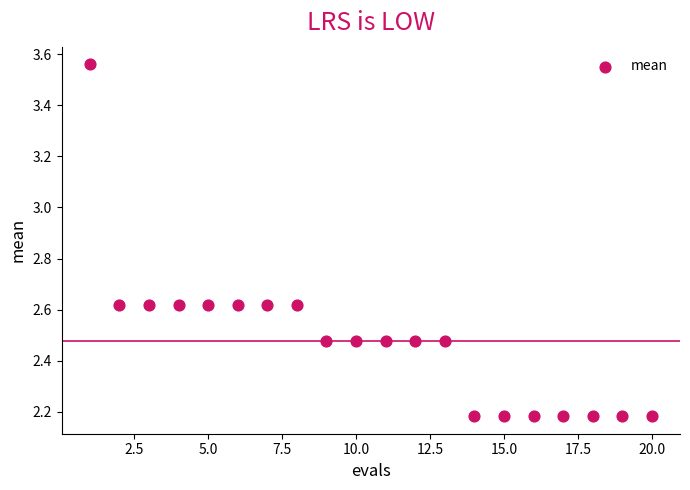

What is the range of X values (max minus min)?

19.0